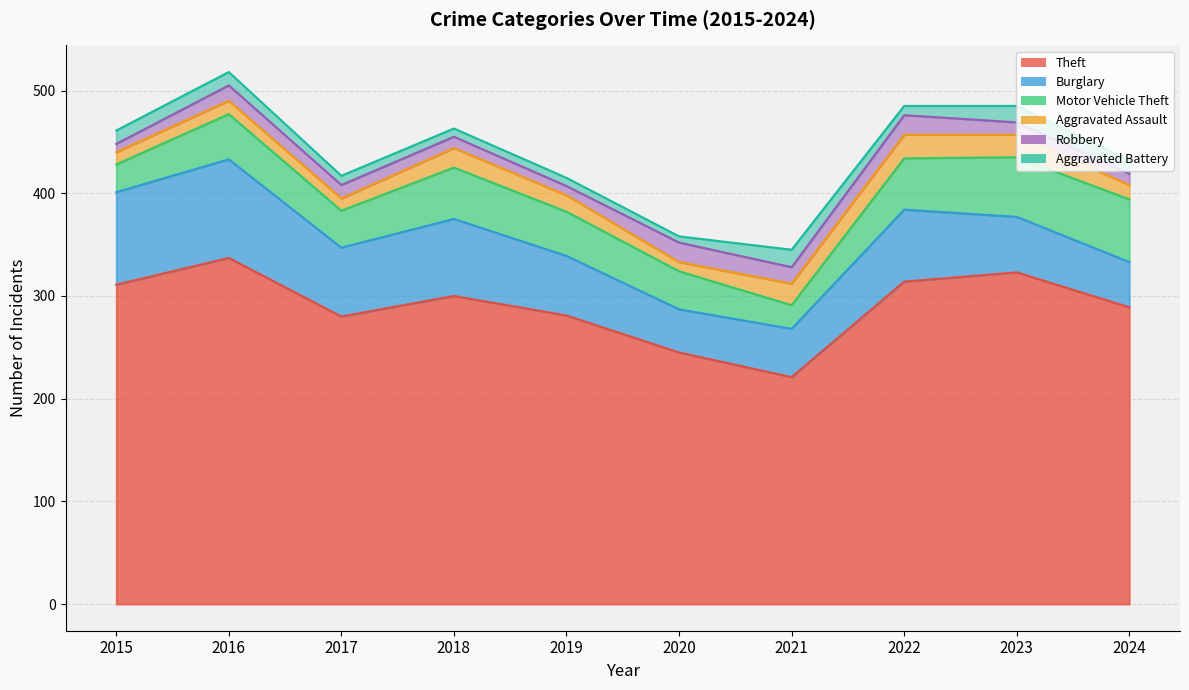

At which category does Motor Vehicle Theft reach its first local valley?

2017